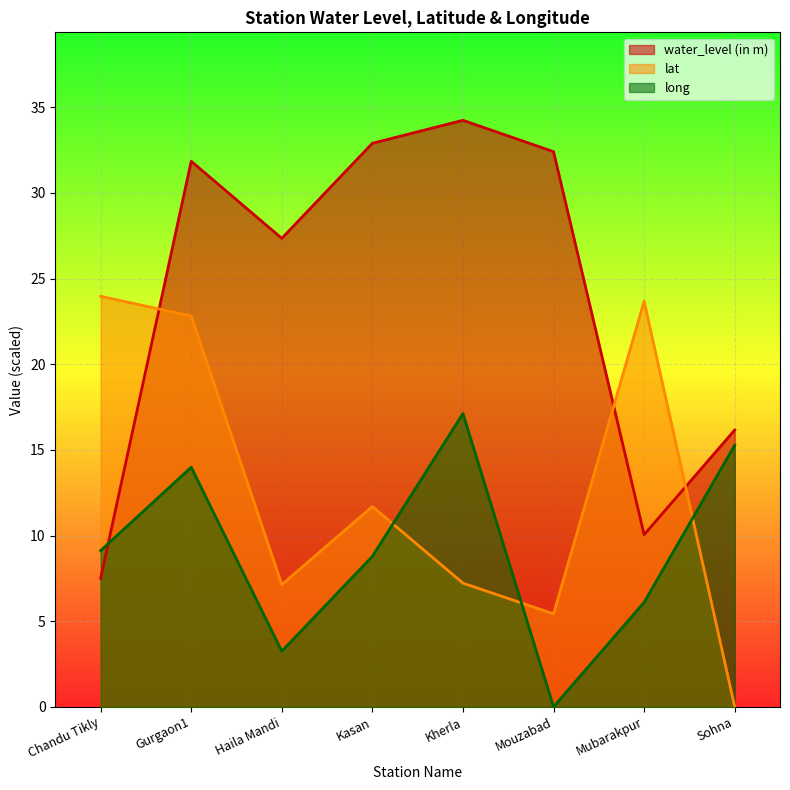

Which series has the widest spread of values?

water_level (in m)